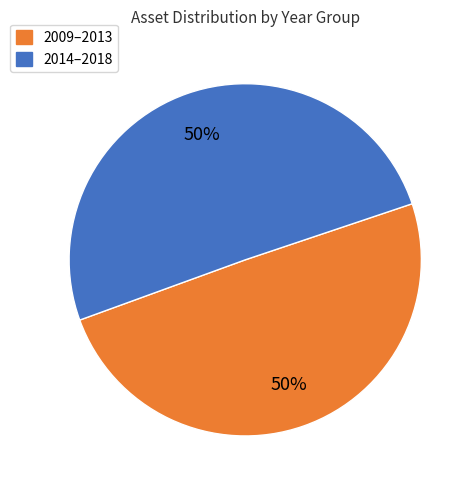

To the nearest percent, what is the average slice percentage?

50%